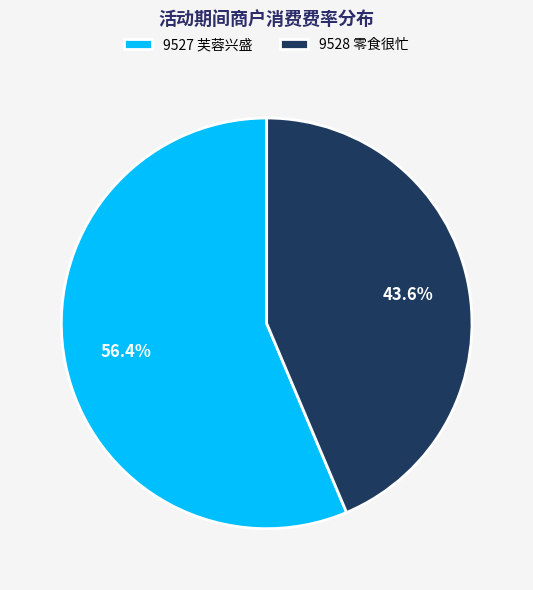

How much of the chart is everything except 9528?

56.4%